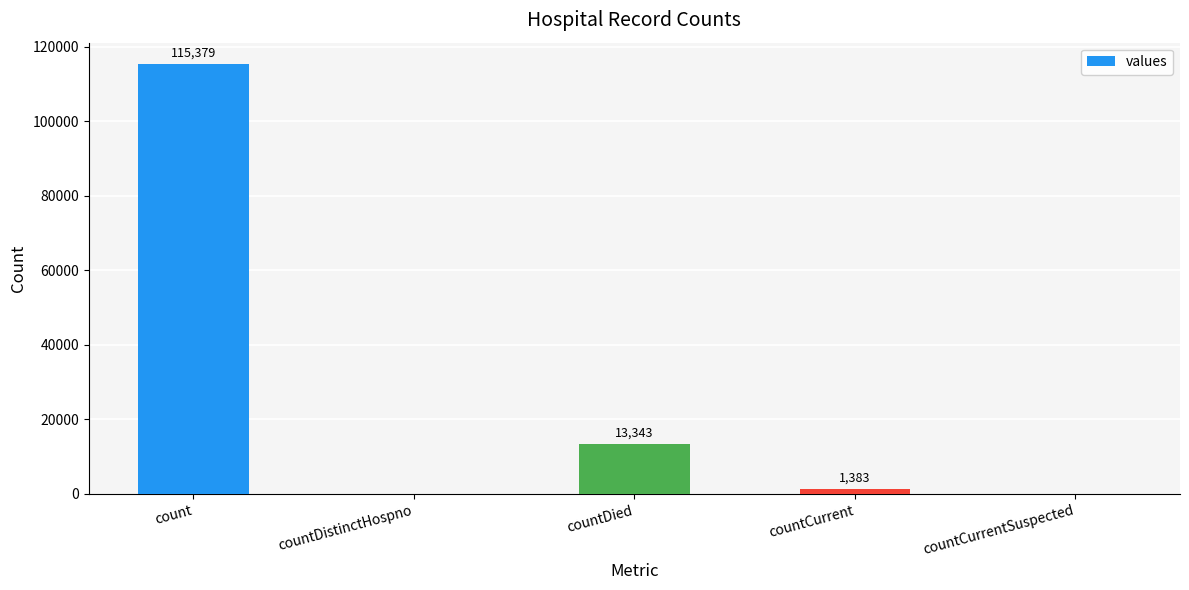

Reading right to left, extract all data points from this chart.

0	1383	13343	0	115379